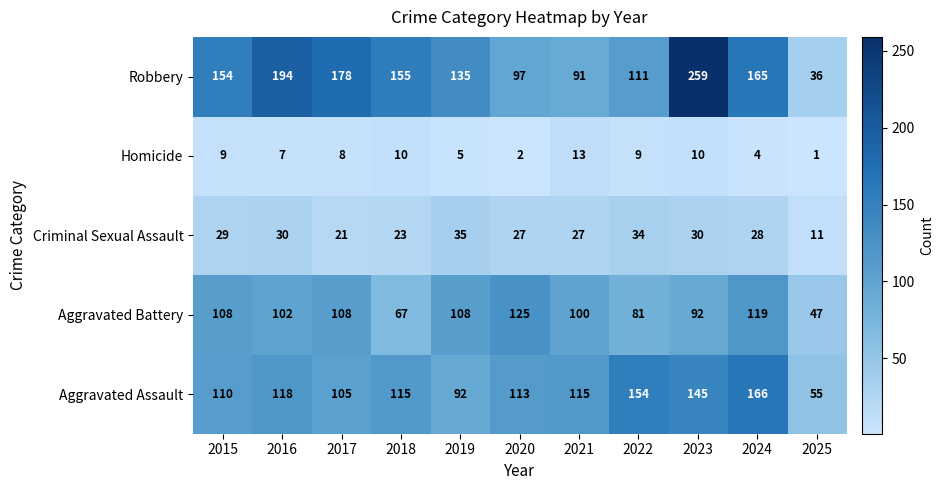

What is the spread (max minus min) of values at 2018?

145